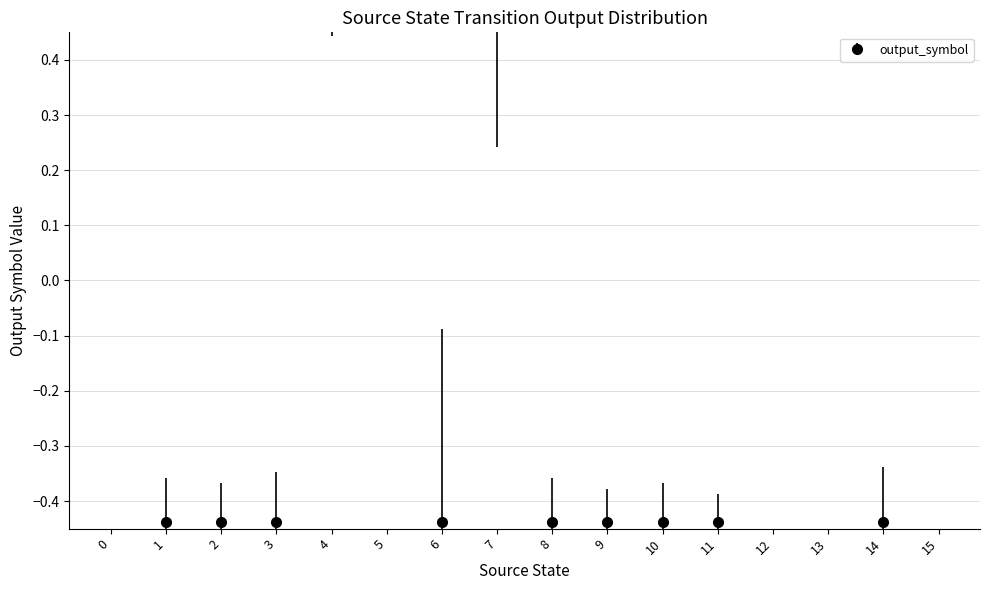

How many negative values are there?

9